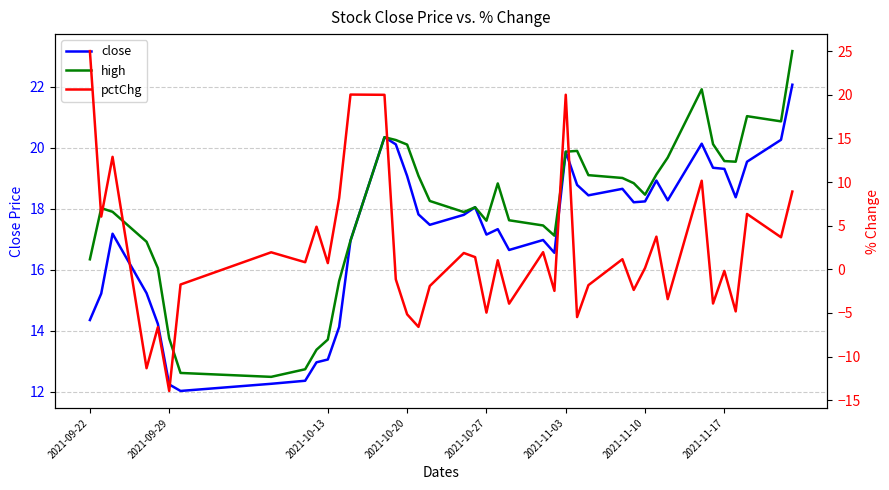

After their last crossing, which series has the higher values: pctChg or high?

high